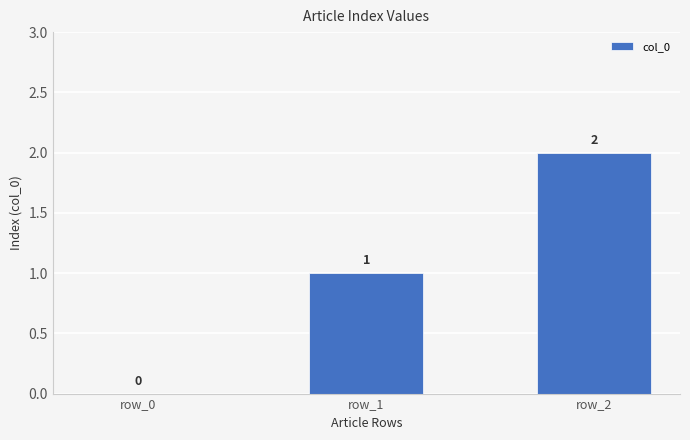

Where is the data nearest to the value 1?

row_1